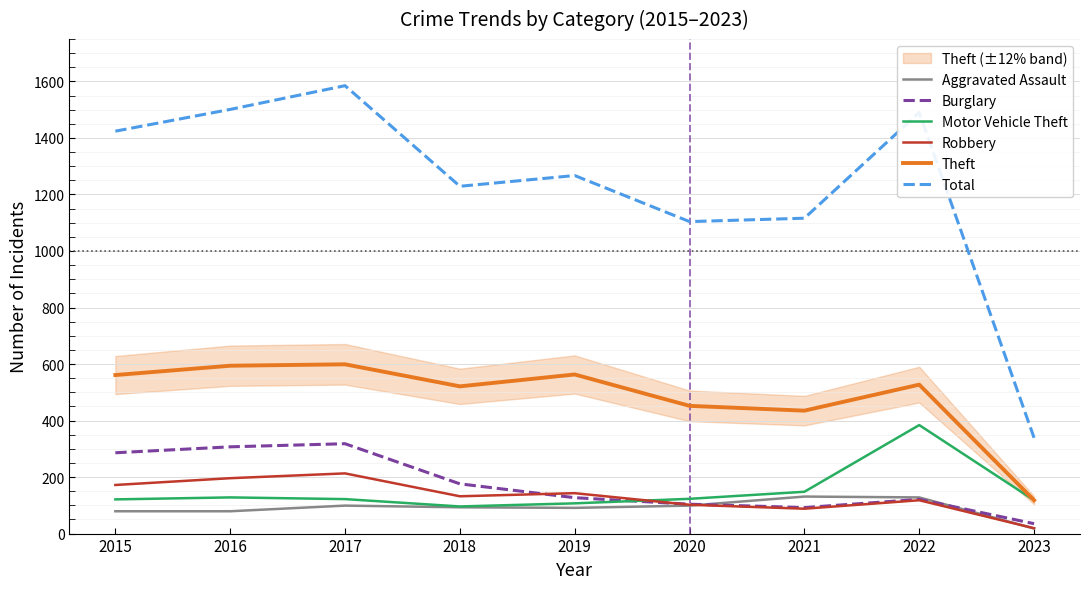

What are all the series names shown in the legend?

Aggravated Assault, Burglary, Motor Vehicle Theft, Robbery, Theft, Total